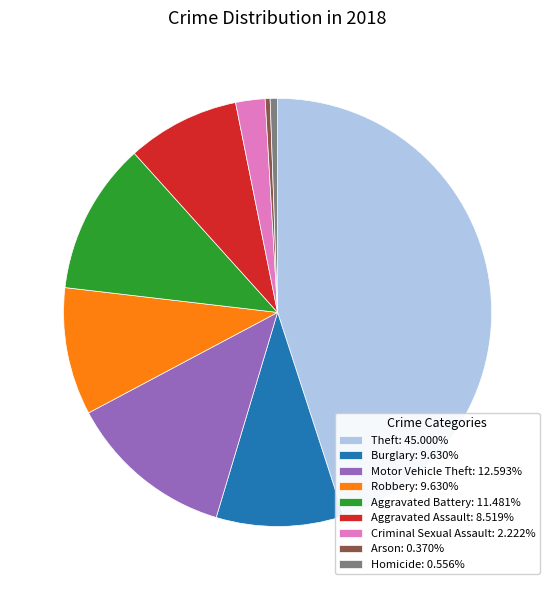

Is it true that Motor Vehicle Theft is 5% of the pie?

False